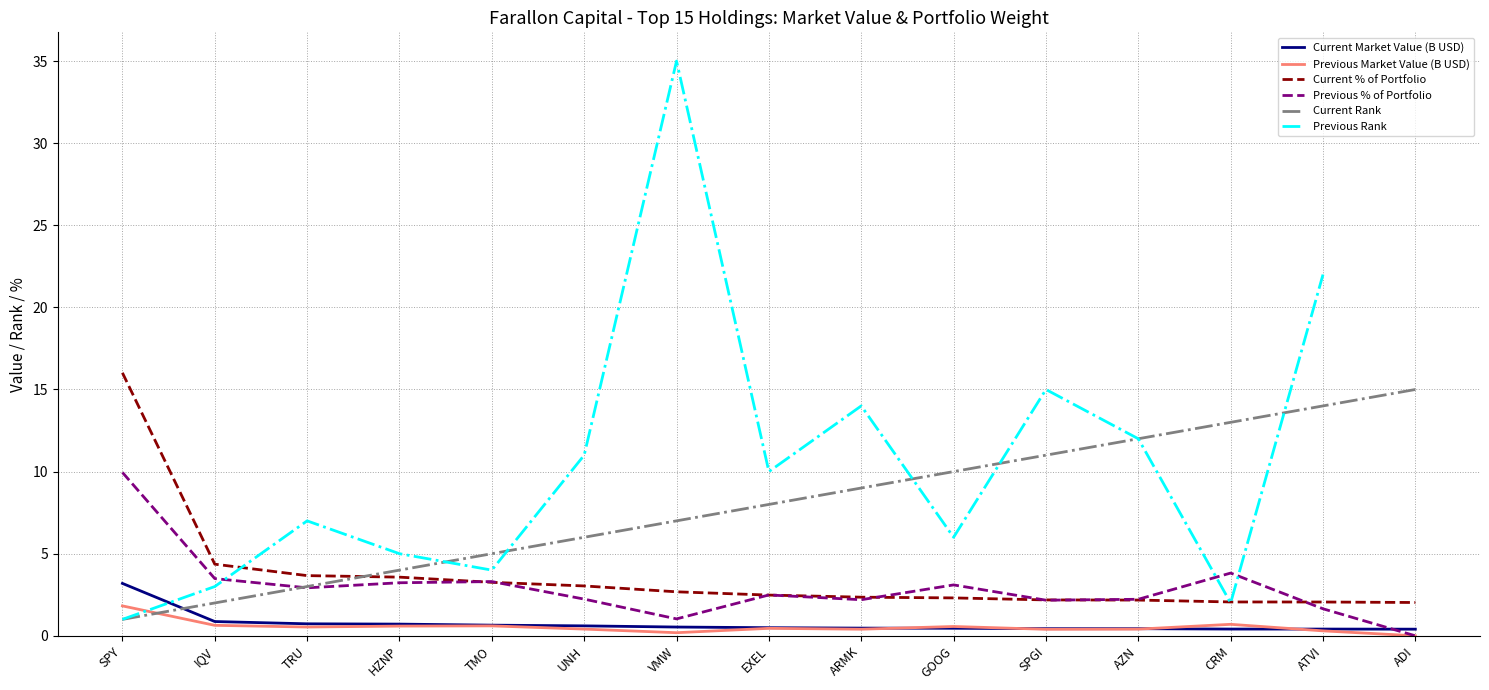

At which label is Previous Rank closest to 18?

SPGI